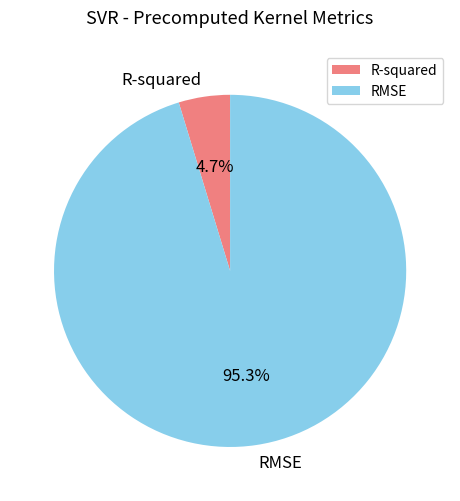

Is R-squared the majority of the pie?

No